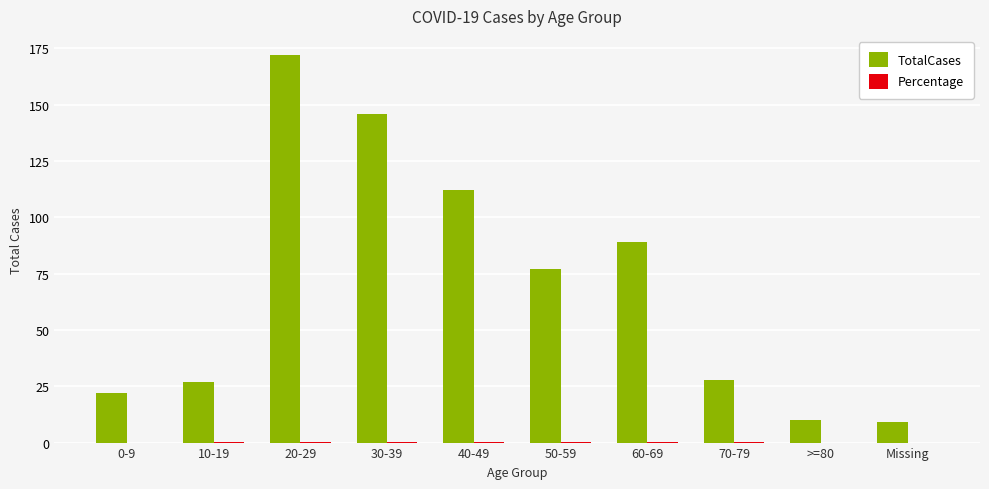

The value of TotalCases at 20-29 is 226.1. True or false?

False